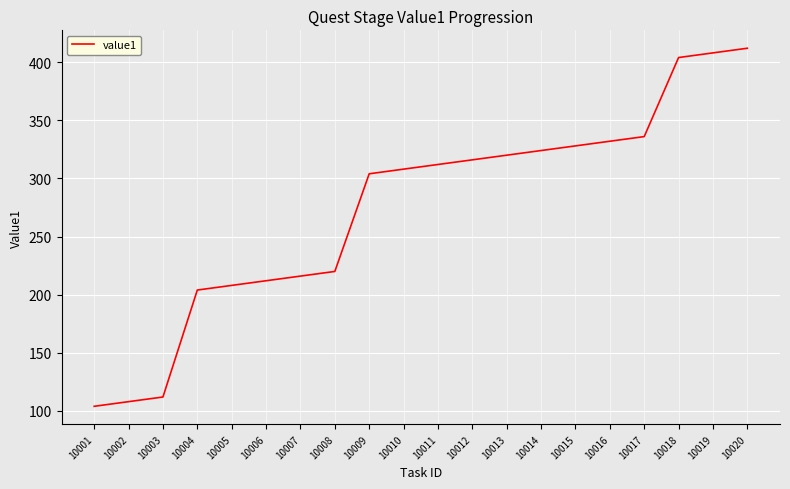

What is the difference between the maximum and second lowest values?

304